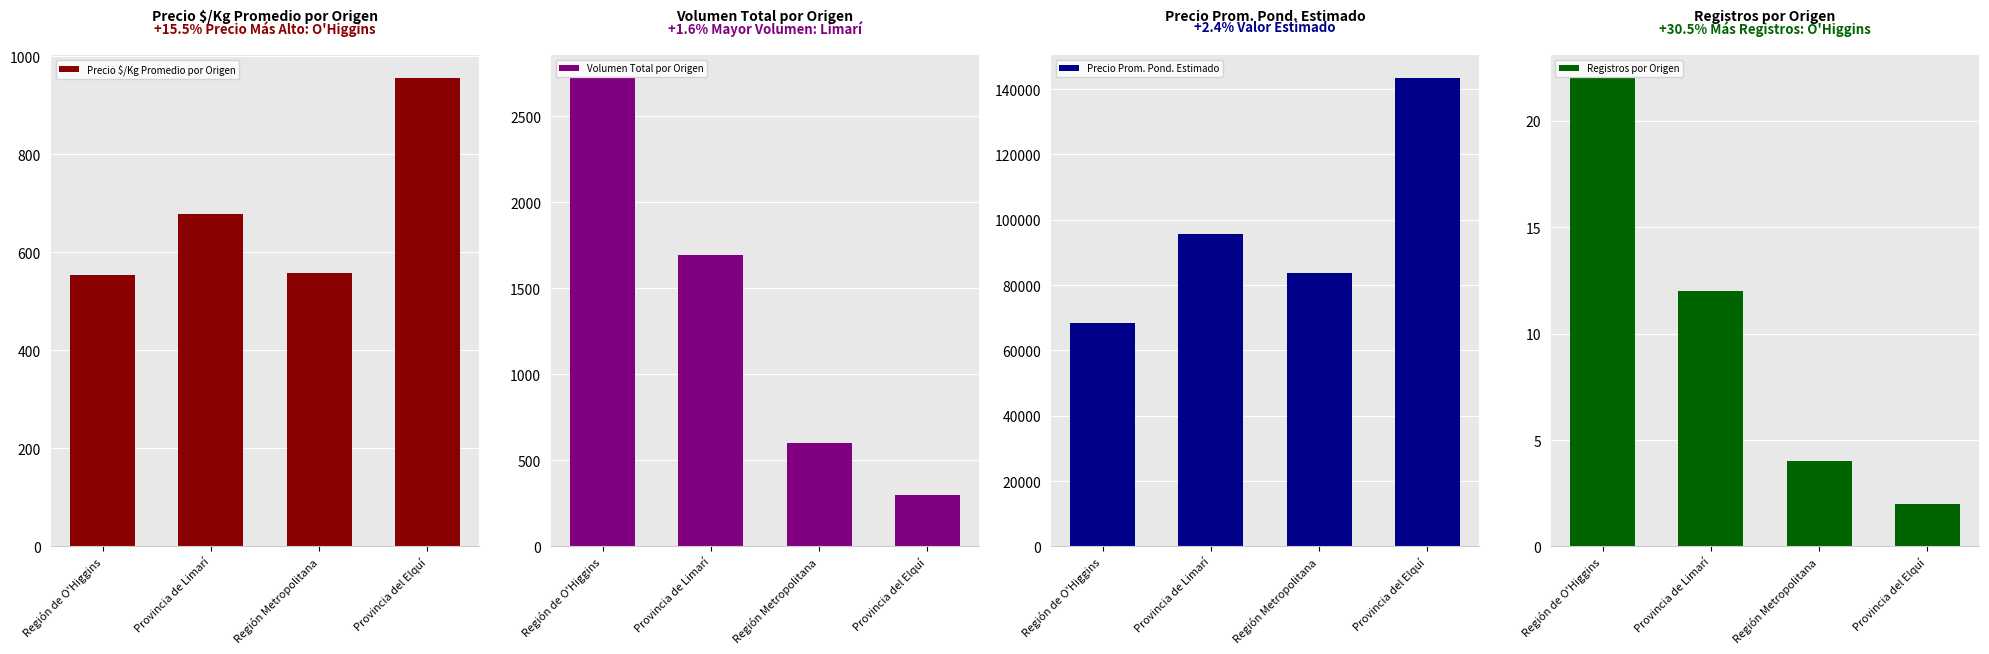

What is the label of the 2nd bar from the right?

Región Metropolitana